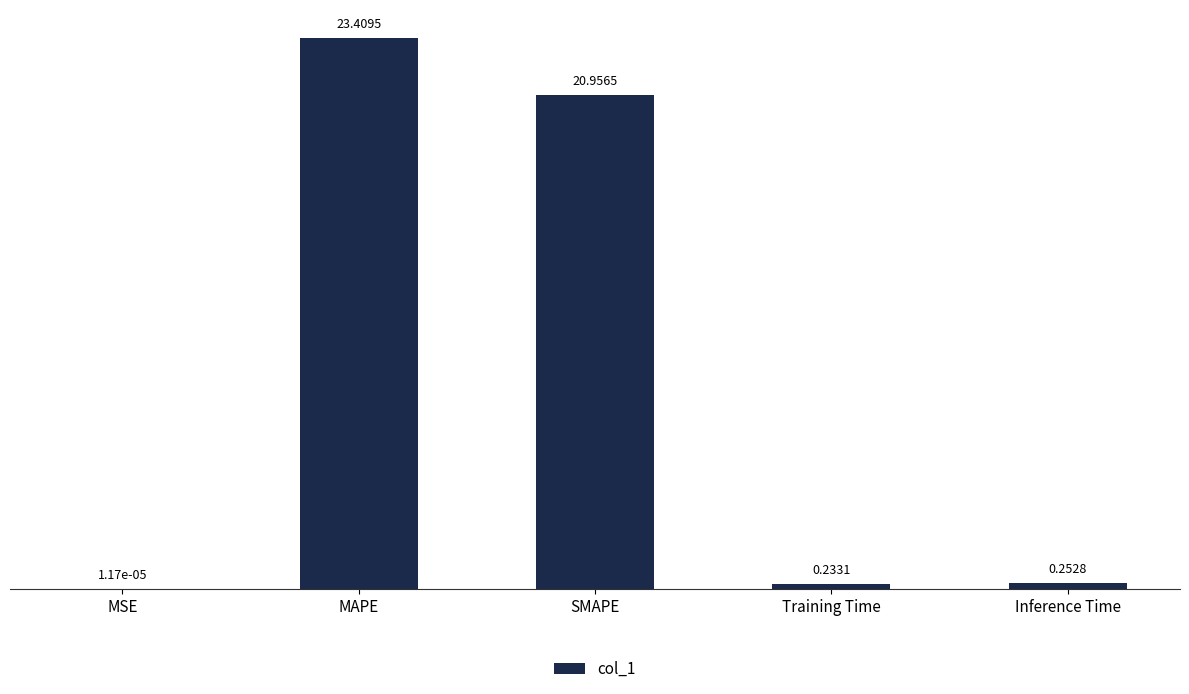

What is the sum of all values?

44.9